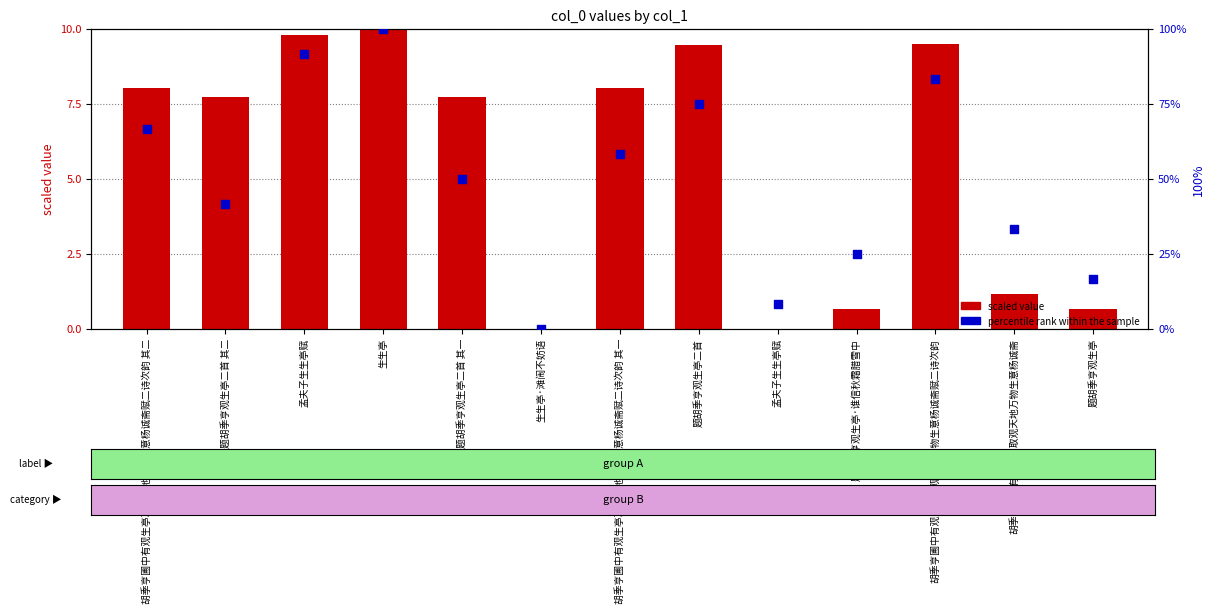

At how many categories does at least one series exceed 78?

3